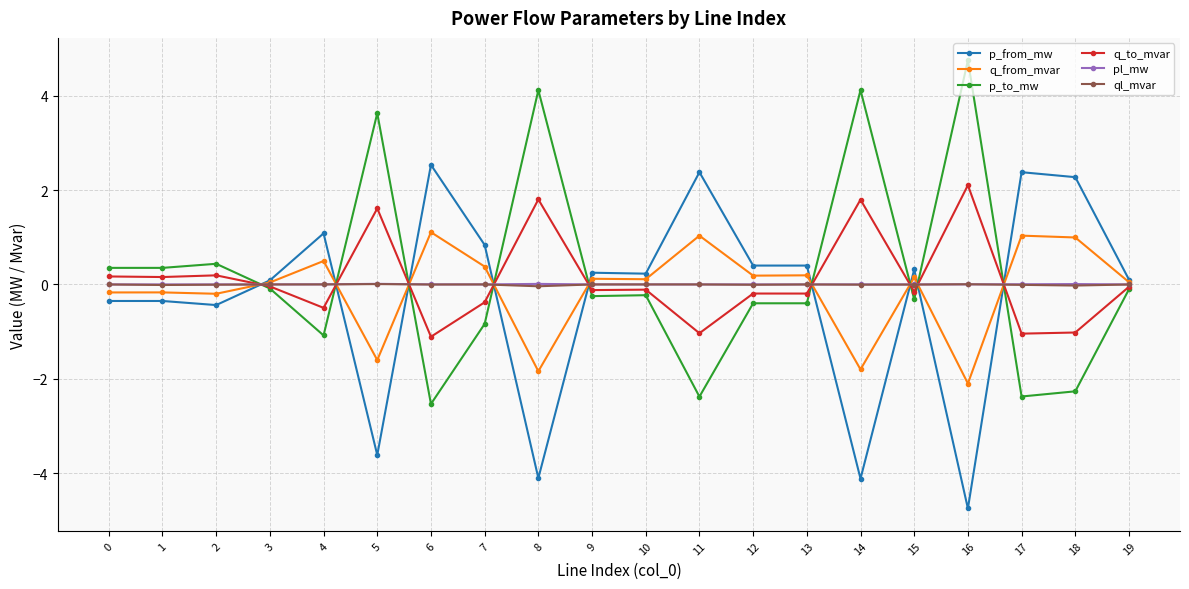

The value of q_to_mvar at 11 is -0.5. True or false?

False